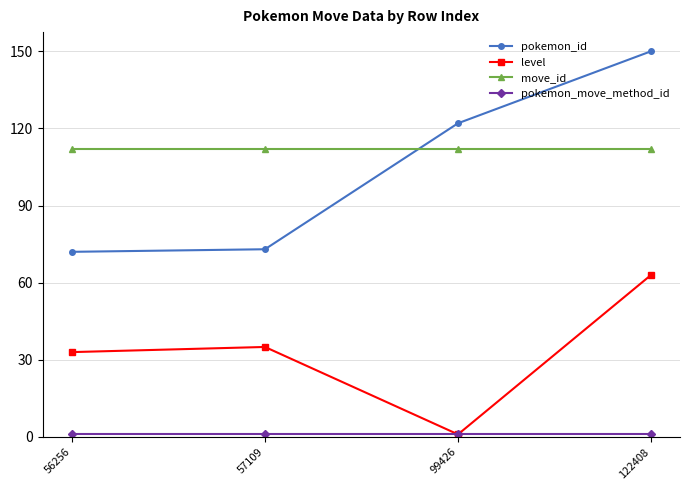

At how many categories does at least one series exceed 41?

4